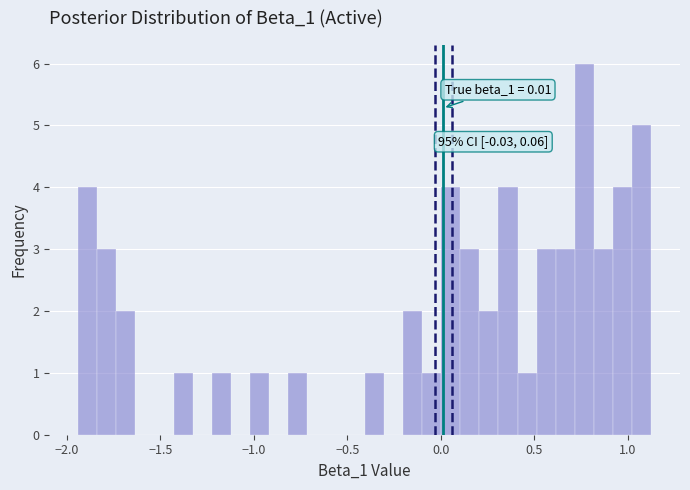

Around what value on the x-axis is the tallest bar? Give the approximate position of its centre, as read against the axis.

0.75